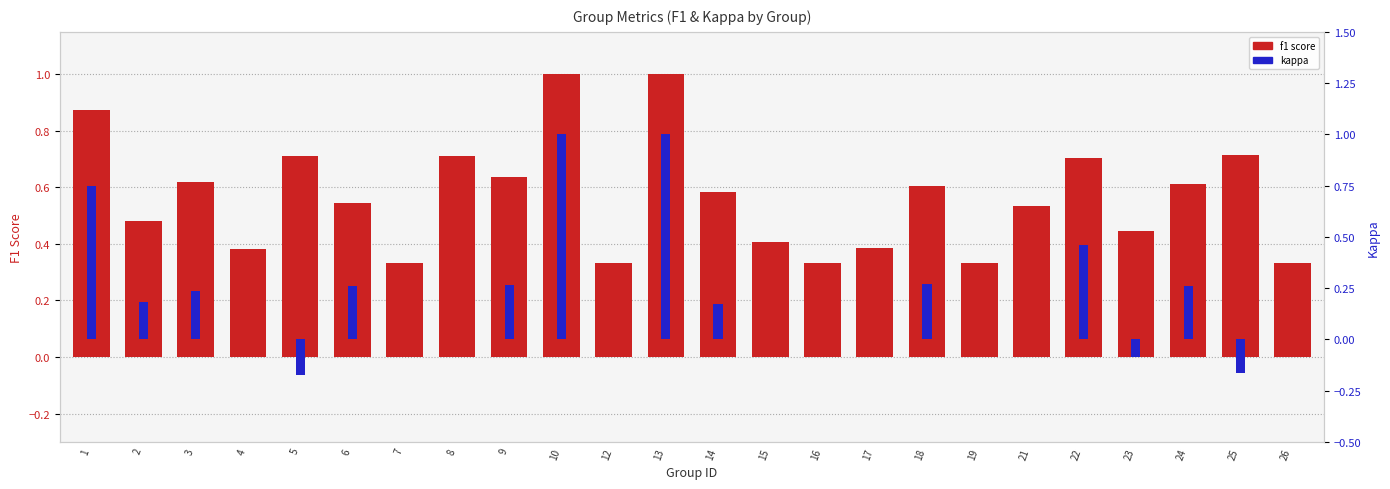

What is the value of the f1 score bar at the 2nd from the left?

0.5